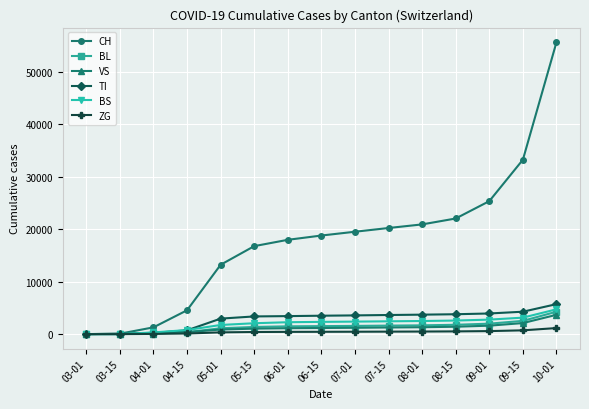

The value of VS at 10-01 is 3679. True or false?

True